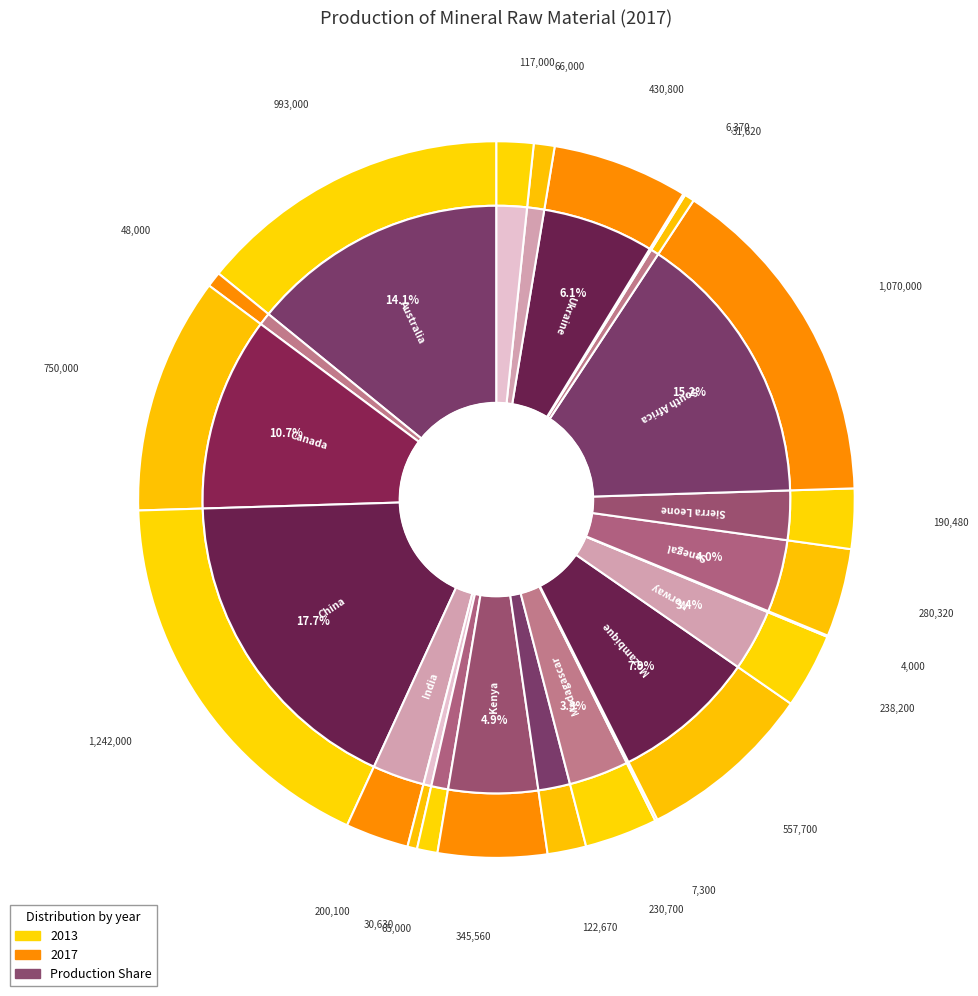

Which category has the smallest portion of the pie?

Russia